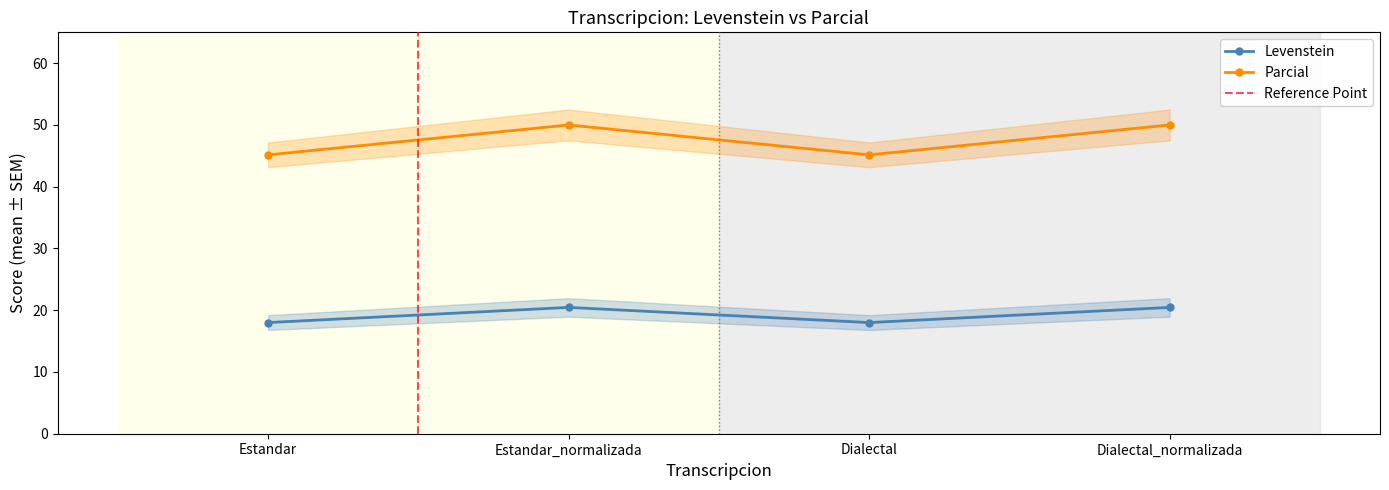

What is the lowest value of the Levenstein series?

18.0